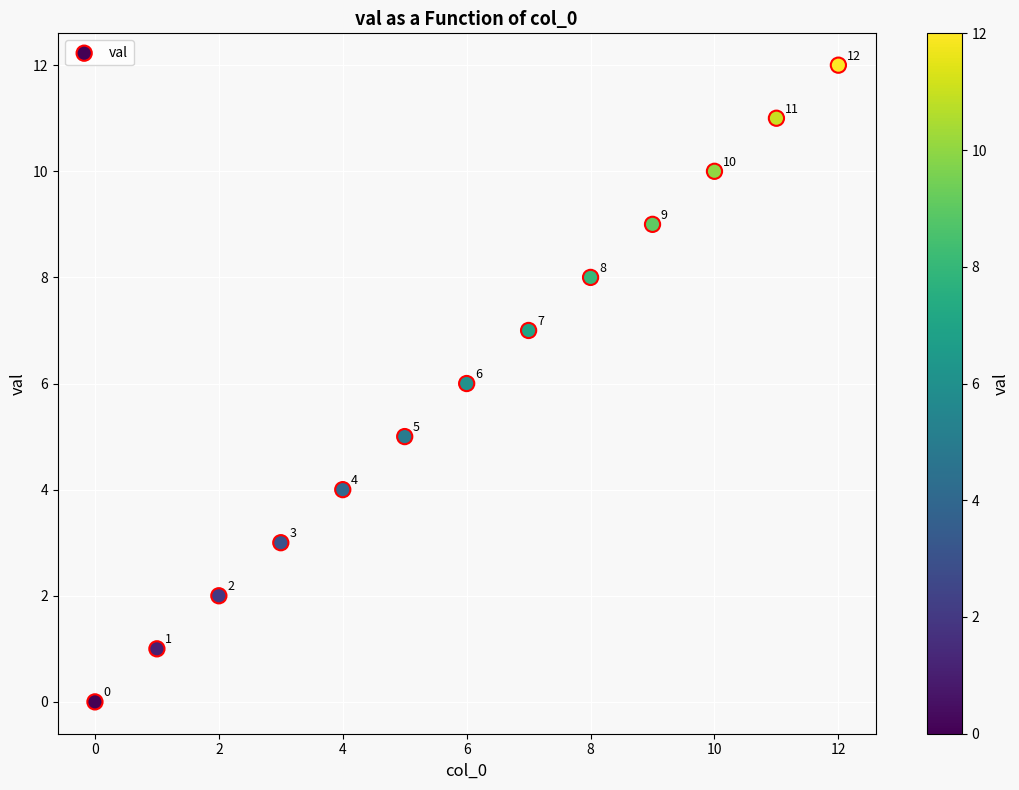

What is the range of Y values (max minus min)?

12